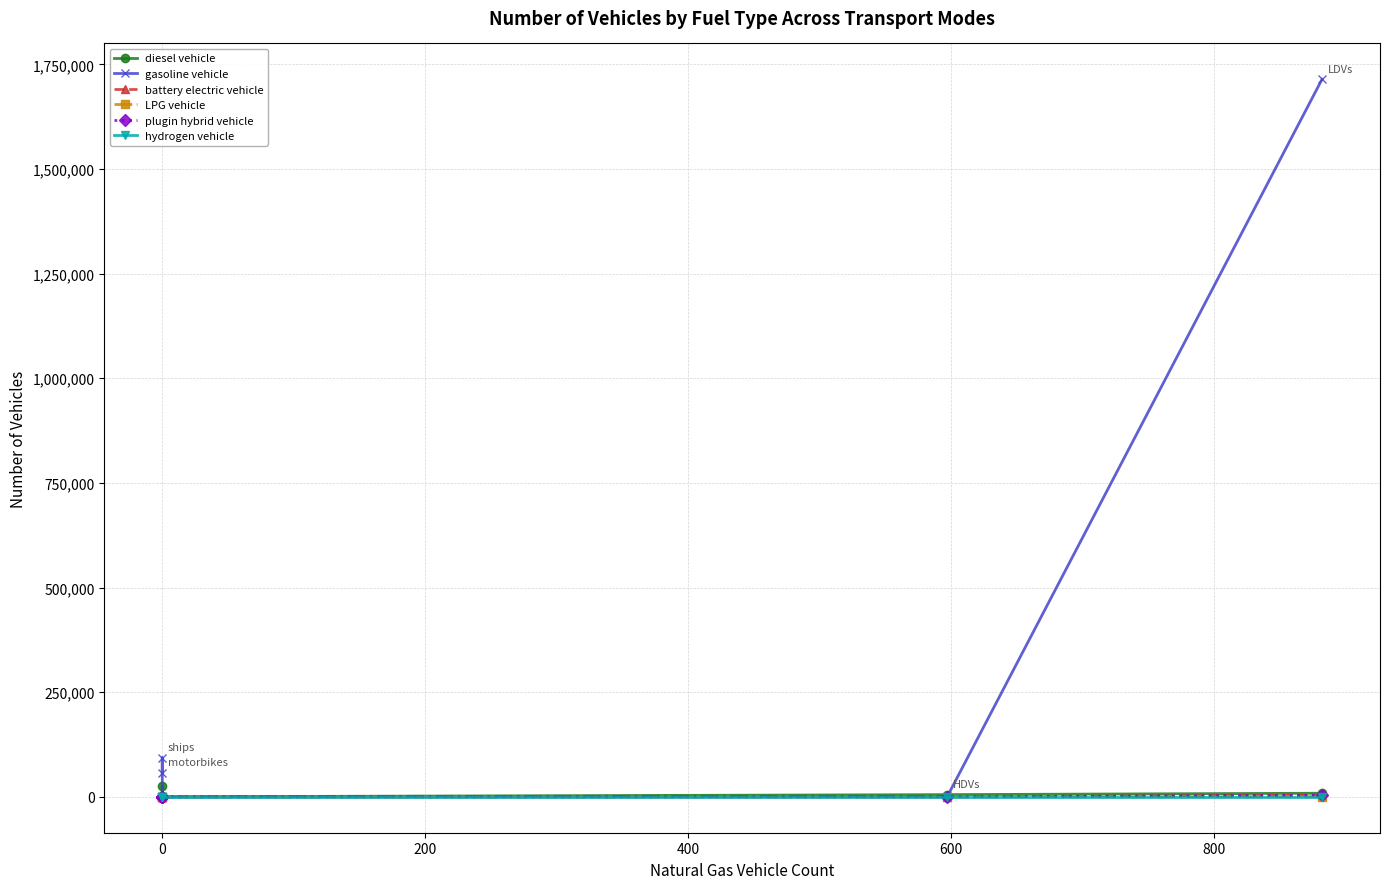

At how many categories does at least one series exceed 768312?

1